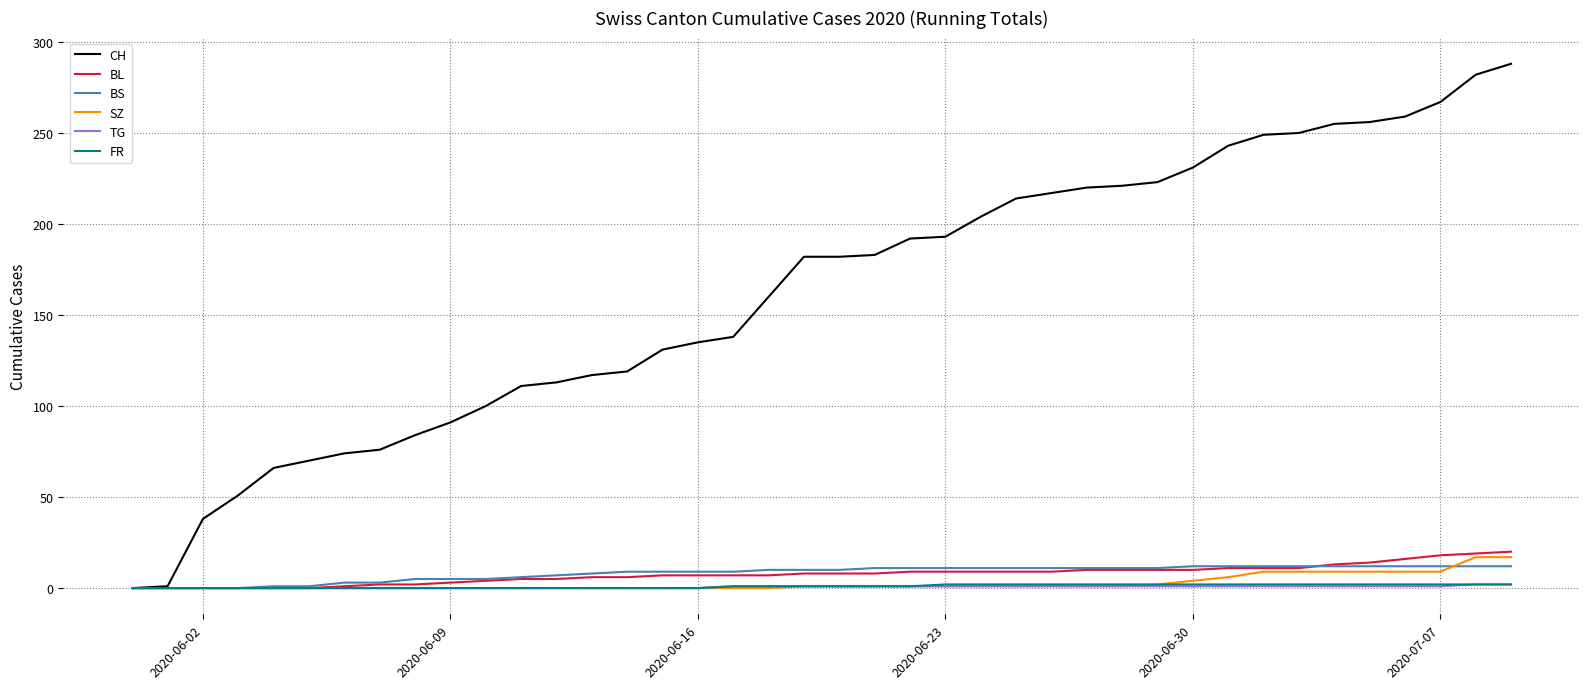

What is the average value of the BL series?

8